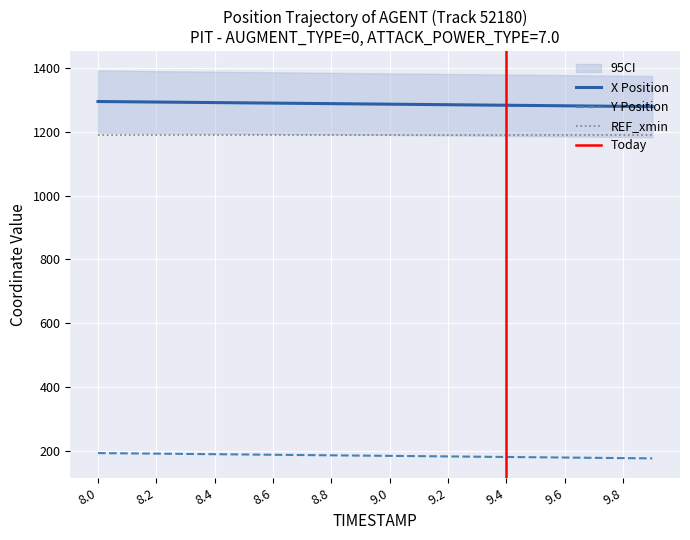

True or false: X has a value of 641.1 at 8.2.

False